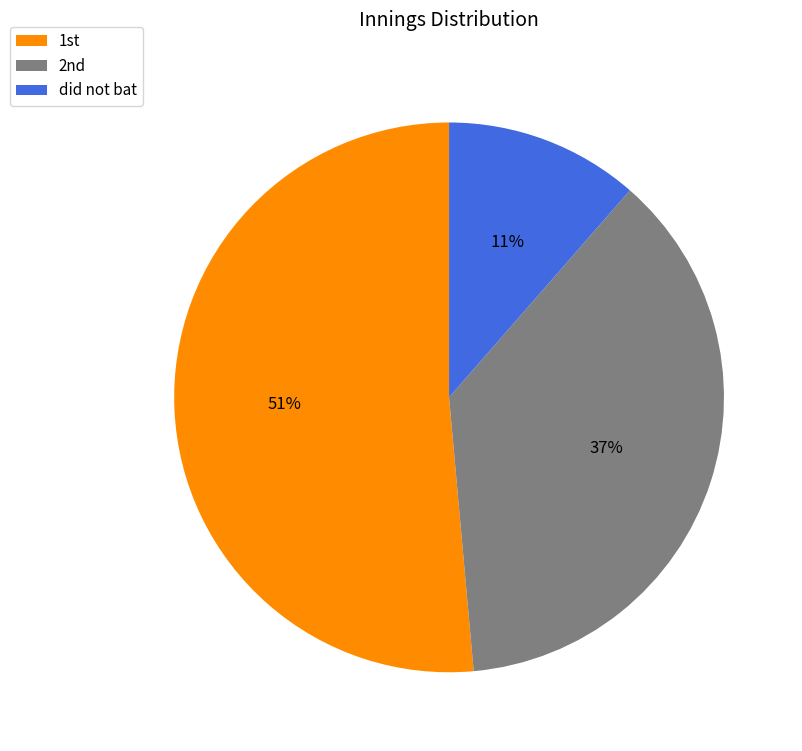

Is there any slice that represents more than half of the pie?

Yes